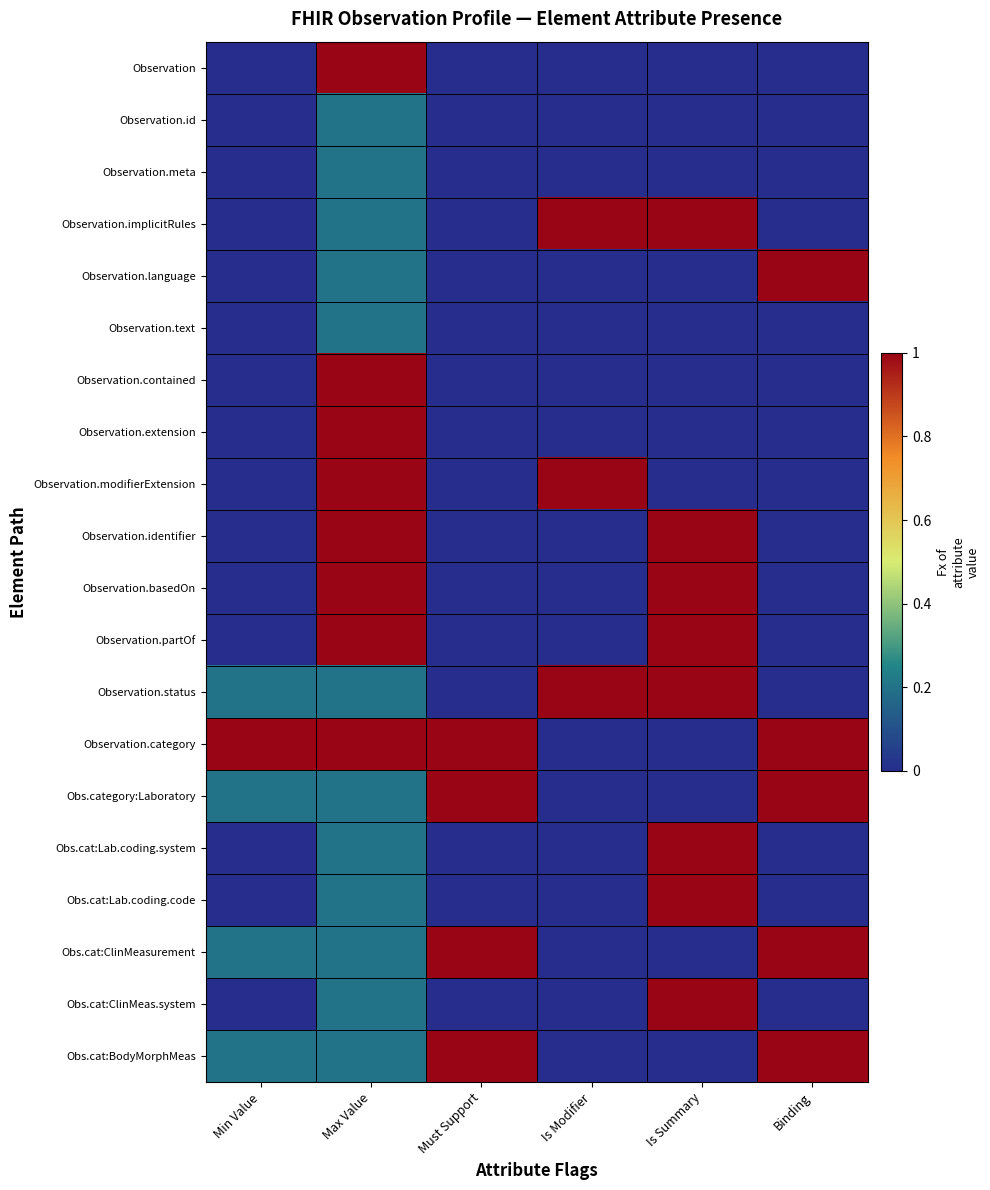

At Is Summary, list the series in order from largest to smallest.

Observation.implicitRules, Observation.identifier, Observation.basedOn, Observation.partOf, Observation.status, Obs.cat:Lab.coding.system, Obs.cat:Lab.coding.code, Obs.cat:ClinMeas.system, Observation, Observation.id, Observation.meta, Observation.language, Observation.text, Observation.contained, Observation.extension, Observation.modifierExtension, Observation.category, Obs.category:Laboratory, Obs.cat:ClinMeasurement, Obs.cat:BodyMorphMeas